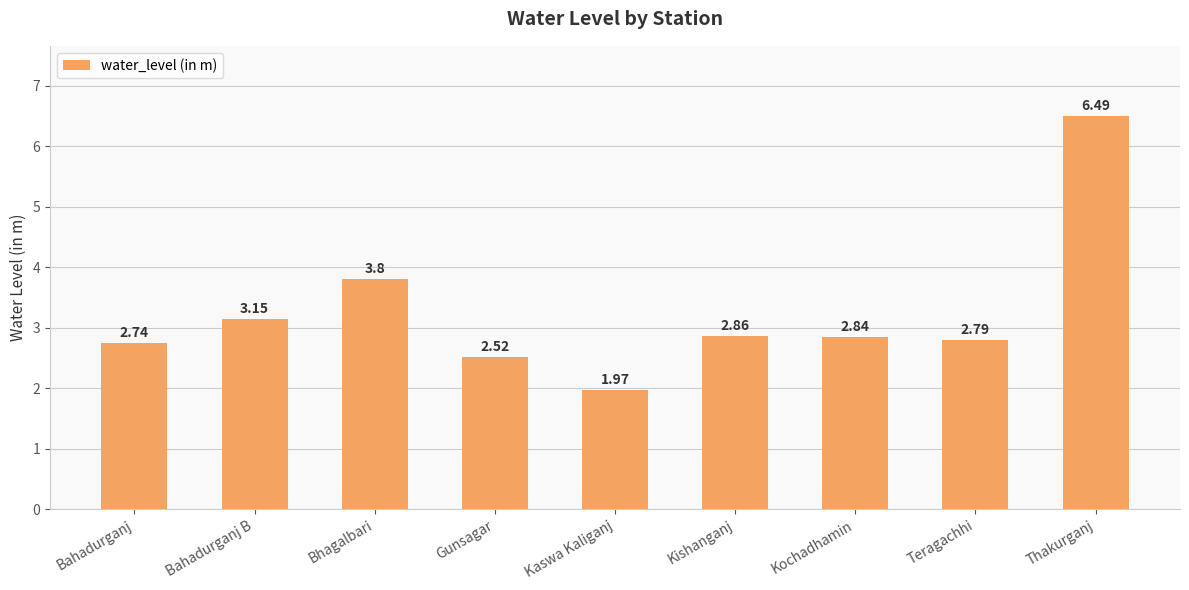

Which label corresponds to the largest value in the chart?

Thakurganj